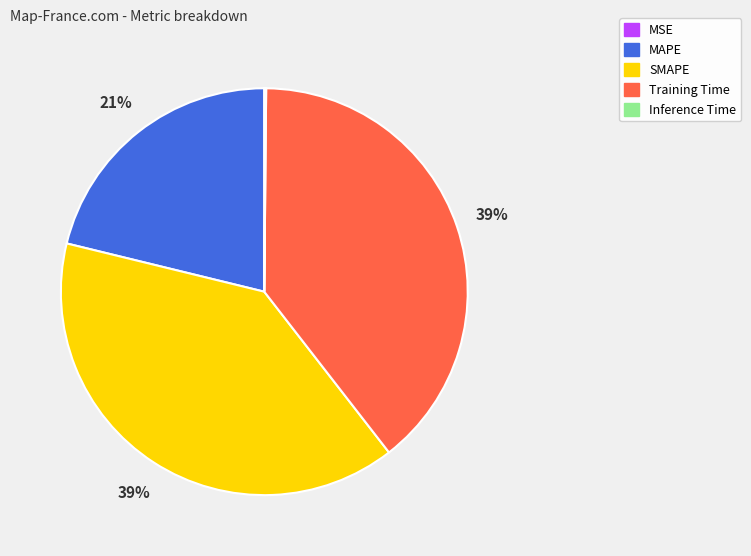

To the nearest percent, what is the average slice percentage?

20%